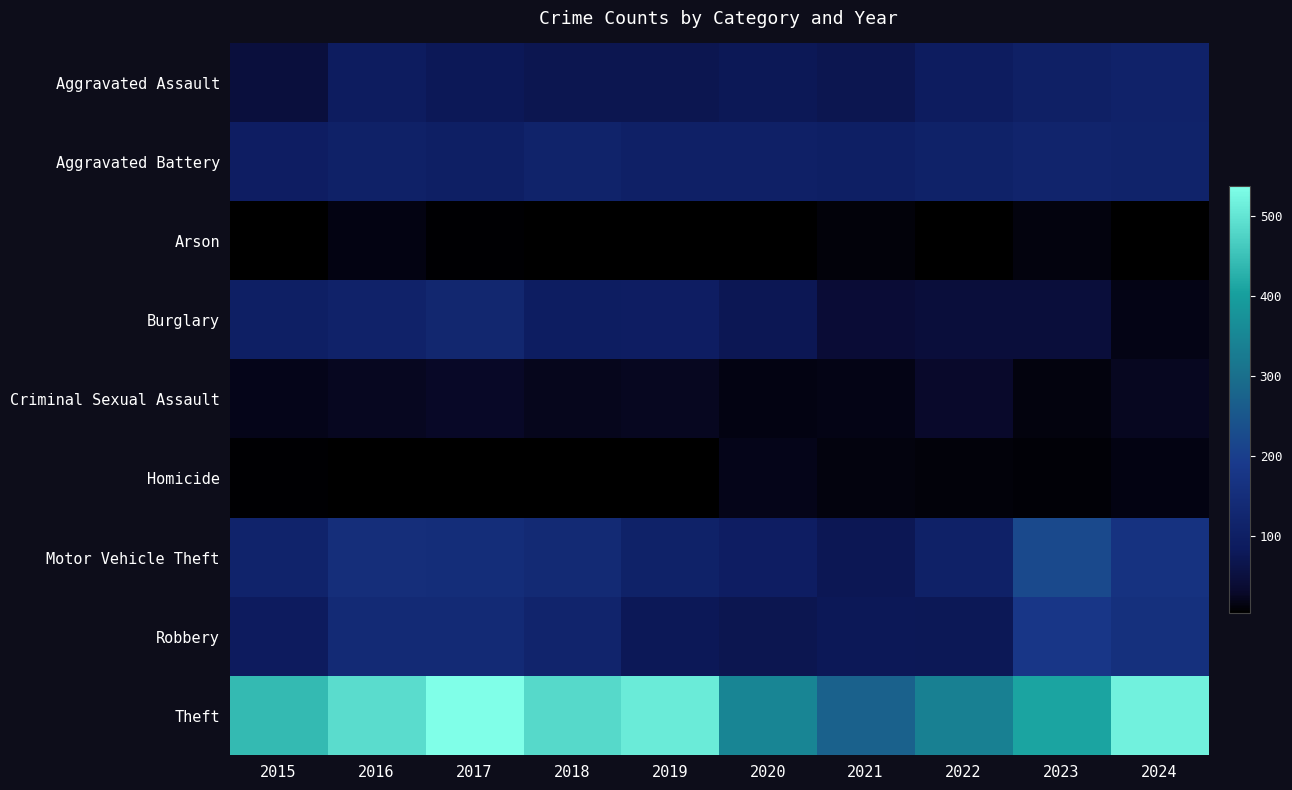

Reading right to left, list all the values displayed in this chart.

Aggravated Assault: 2024=112	2023=104	2022=89	2021=70	2020=77	2019=69	2018=69	2017=78	2016=89	2015=49
Aggravated Battery: 2024=113	2023=117	2022=109	2021=102	2020=105	2019=106	2018=113	2017=102	2016=108	2015=95
Arson: 2024=6	2023=14	2022=4	2021=12	2020=4	2019=5	2018=4	2017=8	2016=15	2015=5
Burglary: 2024=17	2023=46	2022=47	2021=40	2020=74	2019=94	2018=93	2017=125	2016=111	2015=98
Criminal Sexual Assault: 2024=24	2023=14	2022=30	2021=18	2020=15	2019=23	2018=22	2017=28	2016=23	2015=20
Homicide: 2024=15	2023=9	2022=11	2021=13	2020=19	2019=5	2018=4	2017=5	2016=6	2015=8
Motor Vehicle Theft: 2024=166	2023=221	2022=107	2021=73	2020=95	2019=109	2018=136	2017=150	2016=151	2015=116
Robbery: 2024=158	2023=180	2022=76	2021=79	2020=70	2019=79	2018=118	2017=139	2016=138	2015=87
Theft: 2024=519	2023=410	2022=337	2021=272	2020=347	2019=509	2018=485	2017=538	2016=489	2015=440